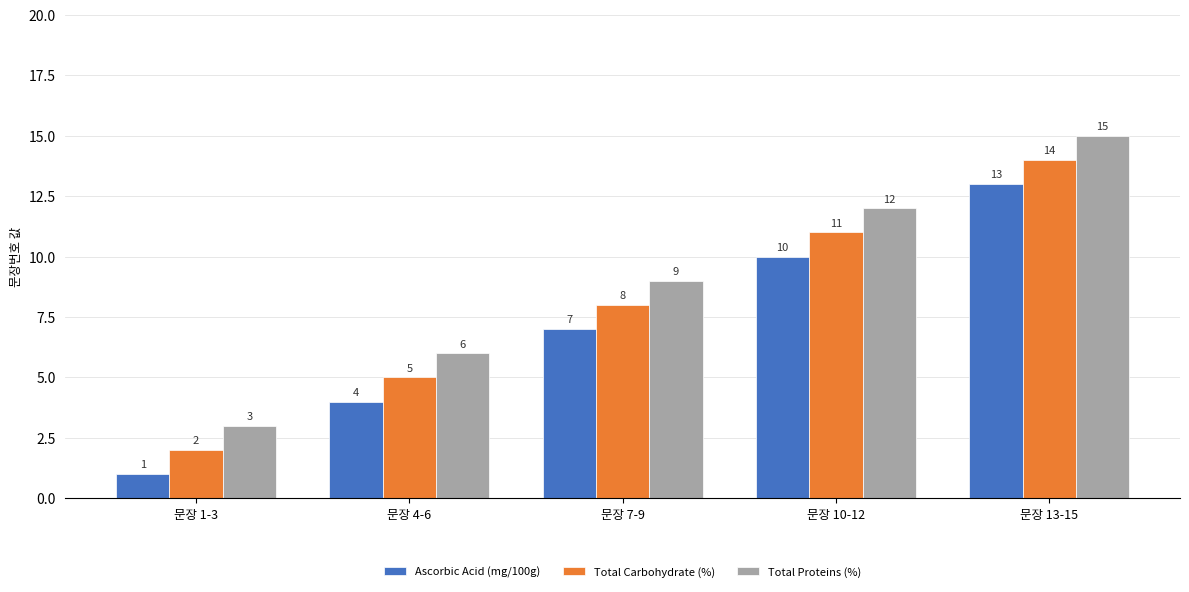

What value does the Total Carbohydrate (%) series have at 문장 1-3?

2